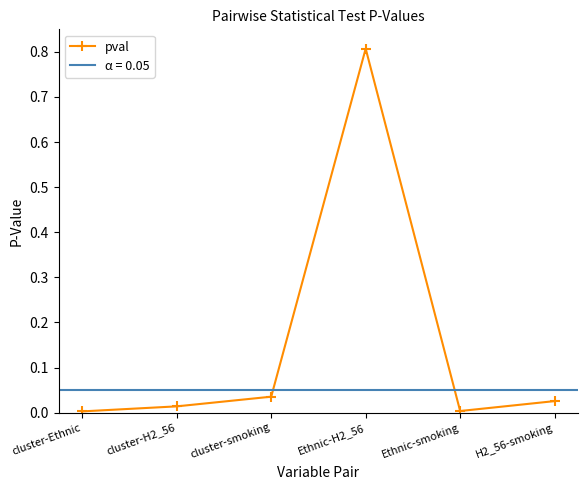

What is the label of the 6th point from the right?

cluster-Ethnic